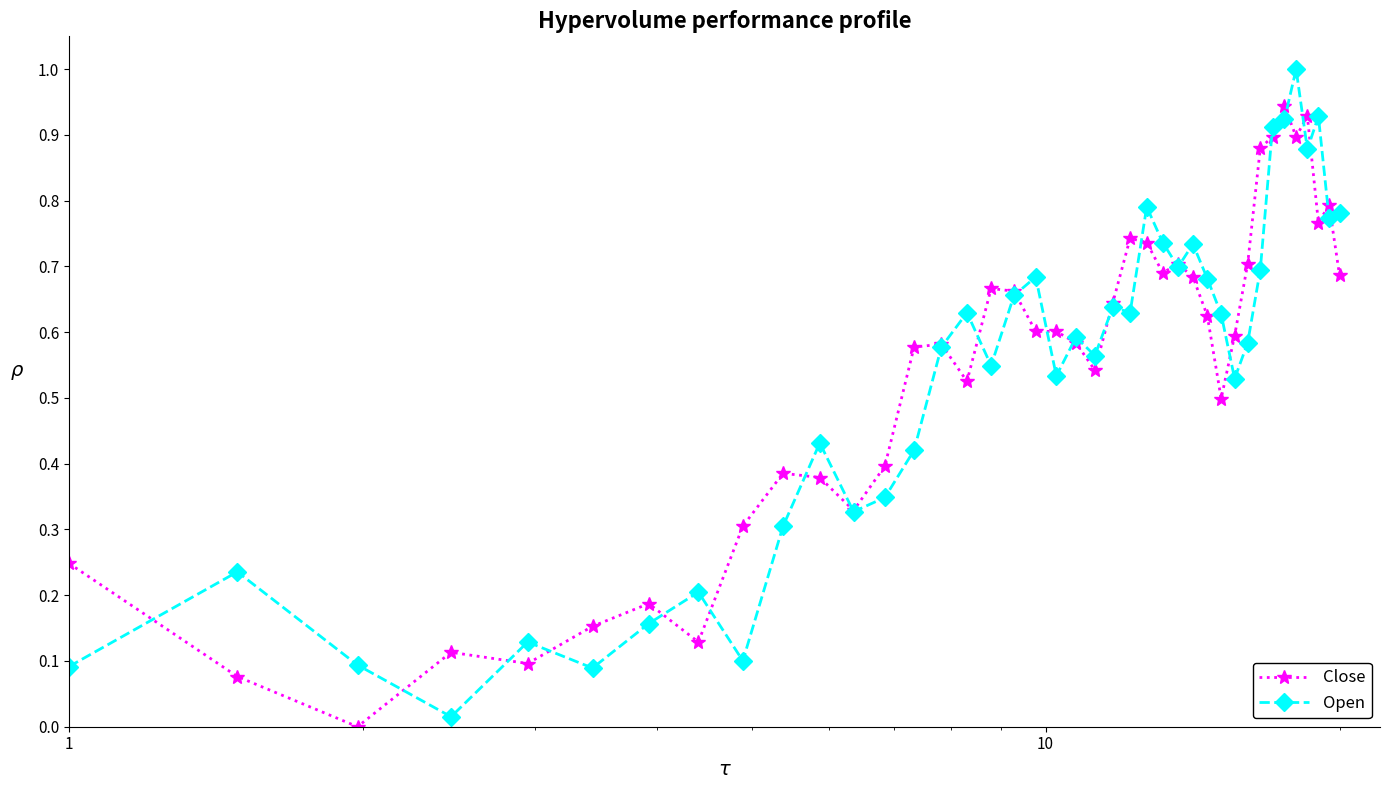

Which series has the widest spread of values?

Open